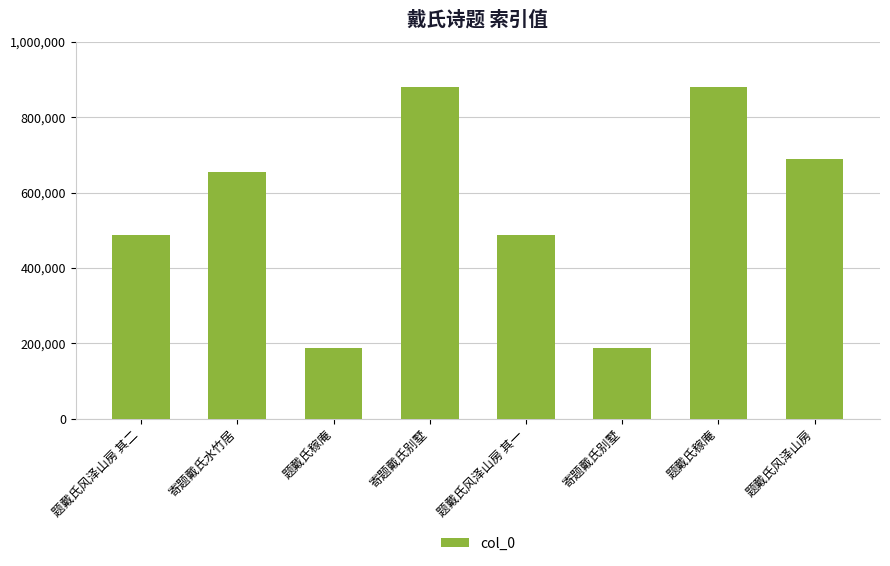

Reading left to right, what are all the values shown in this chart?

487760	655496	187957	880122	487759	187495	880133	689305